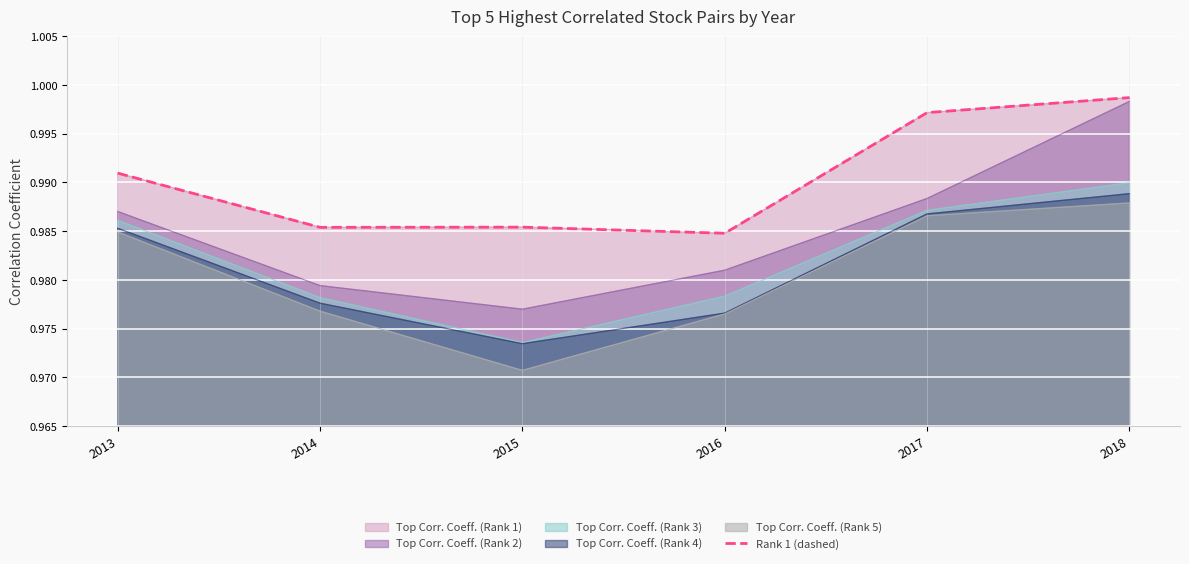

Rank the categories by value from highest to lowest.

2018, 2017, 2013, 2015, 2014, 2016